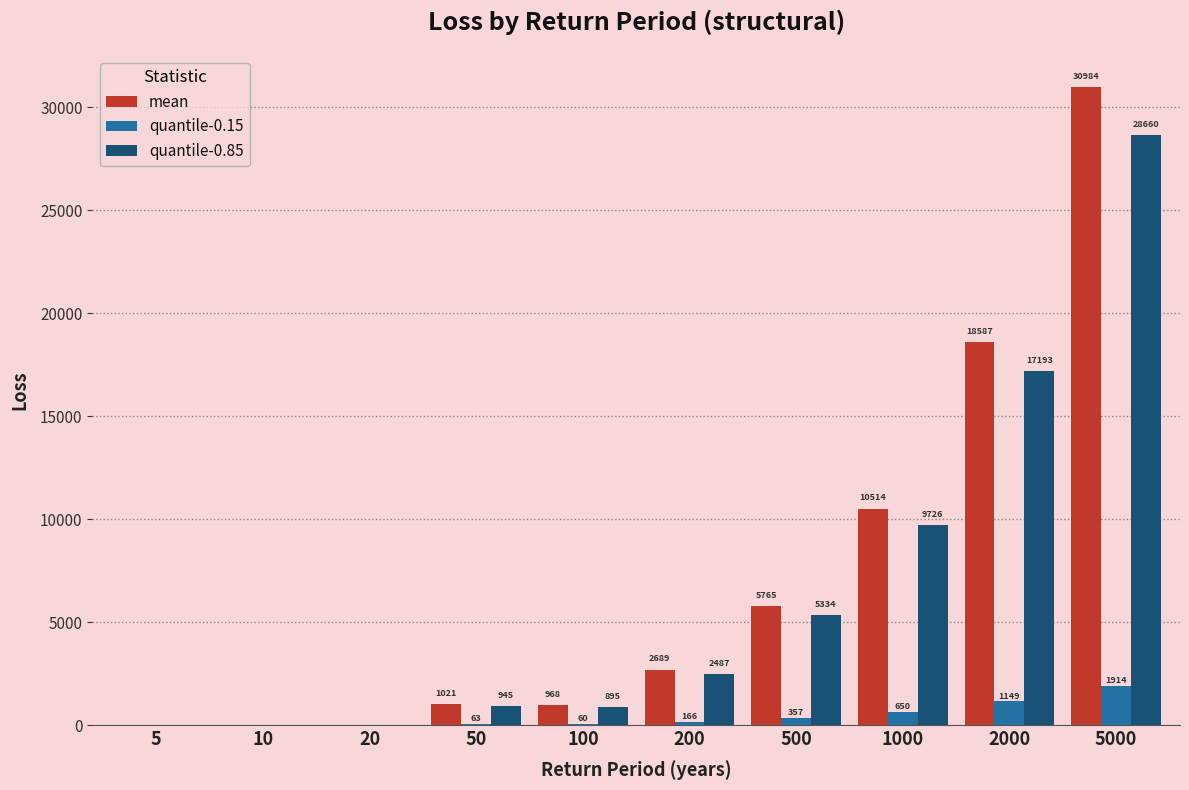

At which label is quantile-0.15 closest to 957?

2000